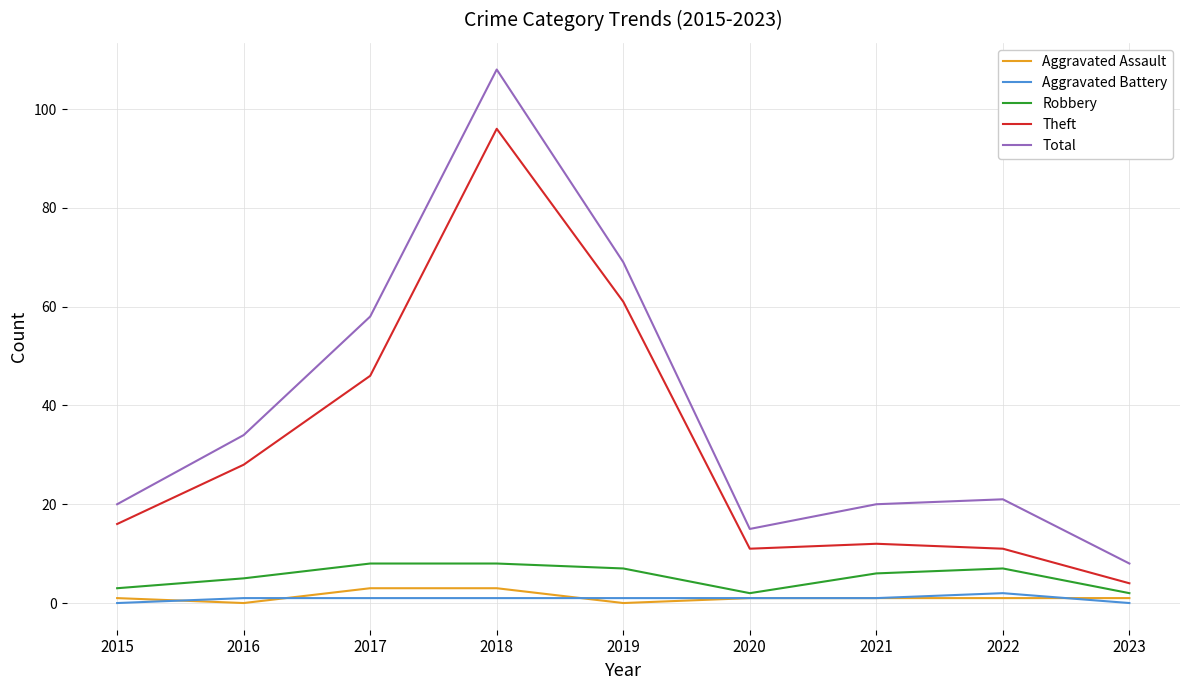

At which category does Aggravated Assault reach its first local valley?

2016